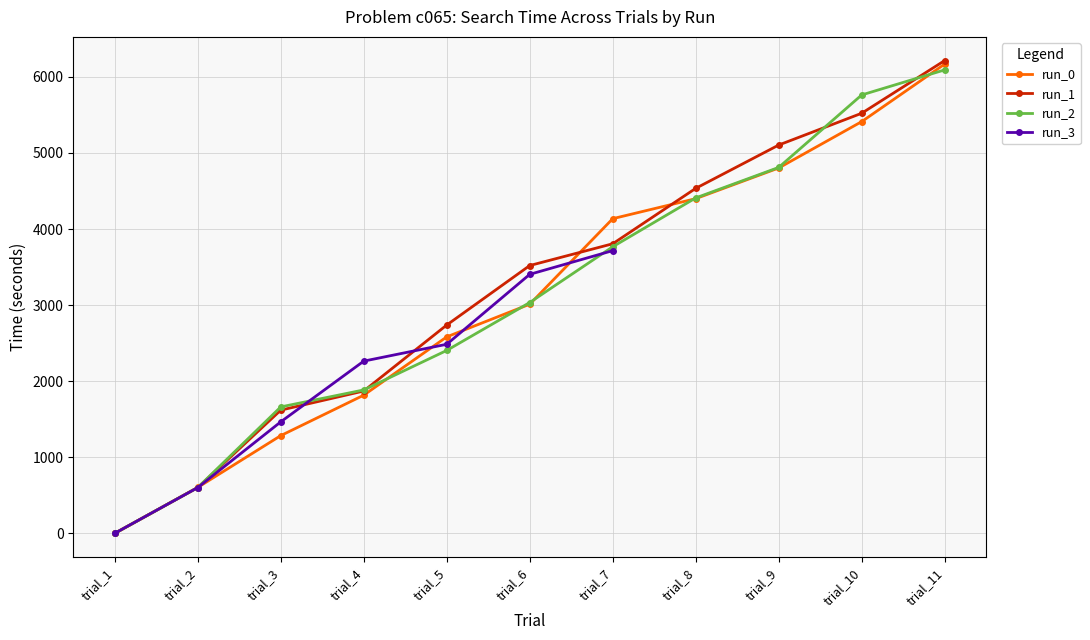

The run_2 series shows 5763.0 at trial_10. True or false?

True